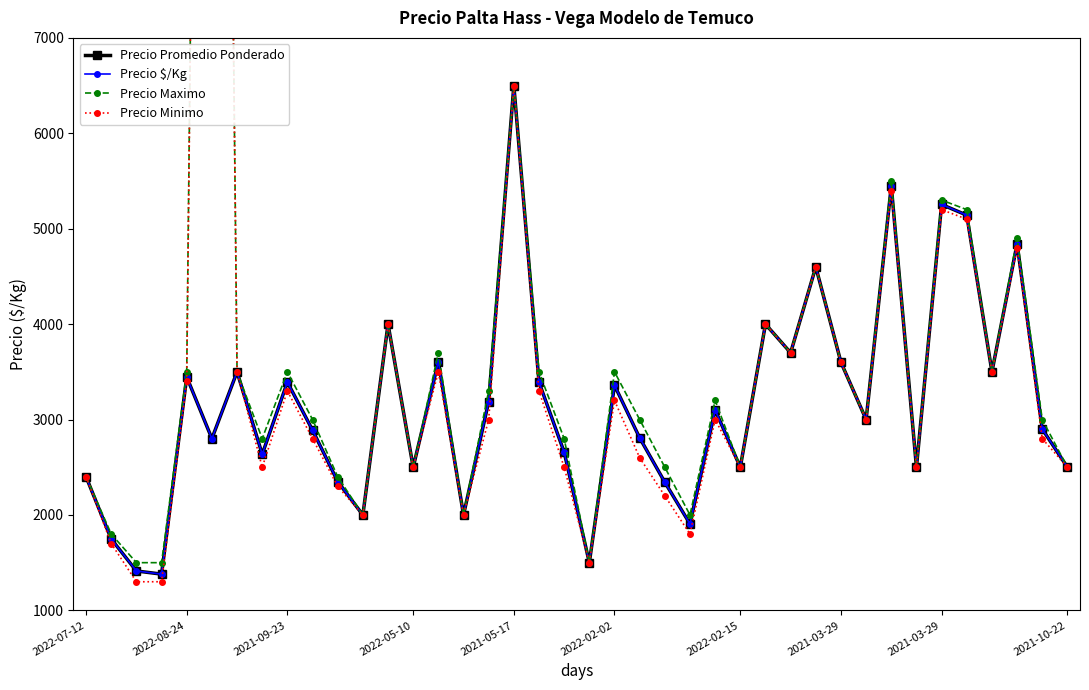

Is the value of Precio Promedio Ponderado at 2021-03-29 greater than the value of Precio Maximo at 2022-08-24?

Yes